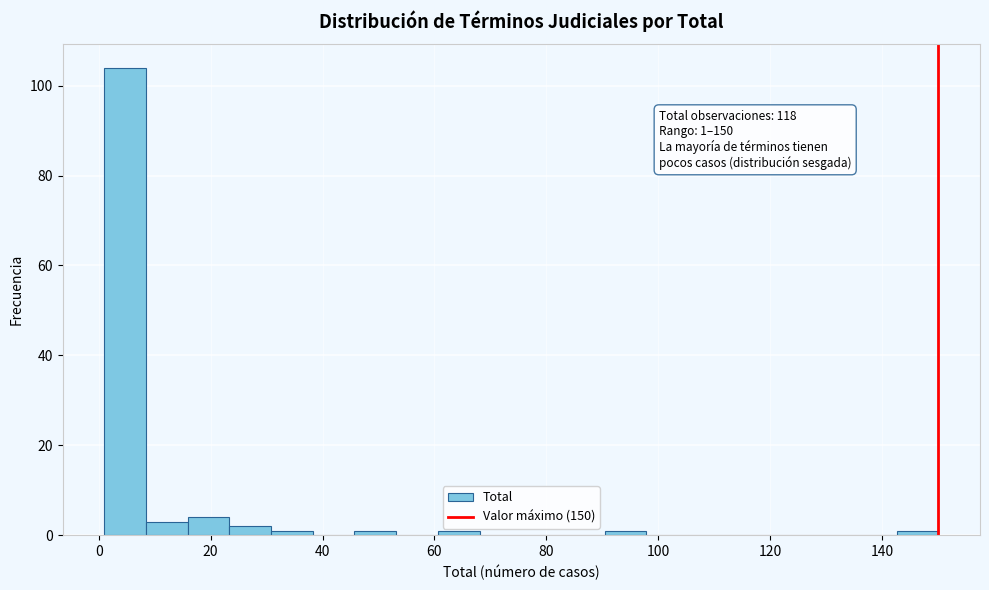

Around what value on the x-axis is the tallest bar? Give the approximate position of its centre, as read against the axis.

4